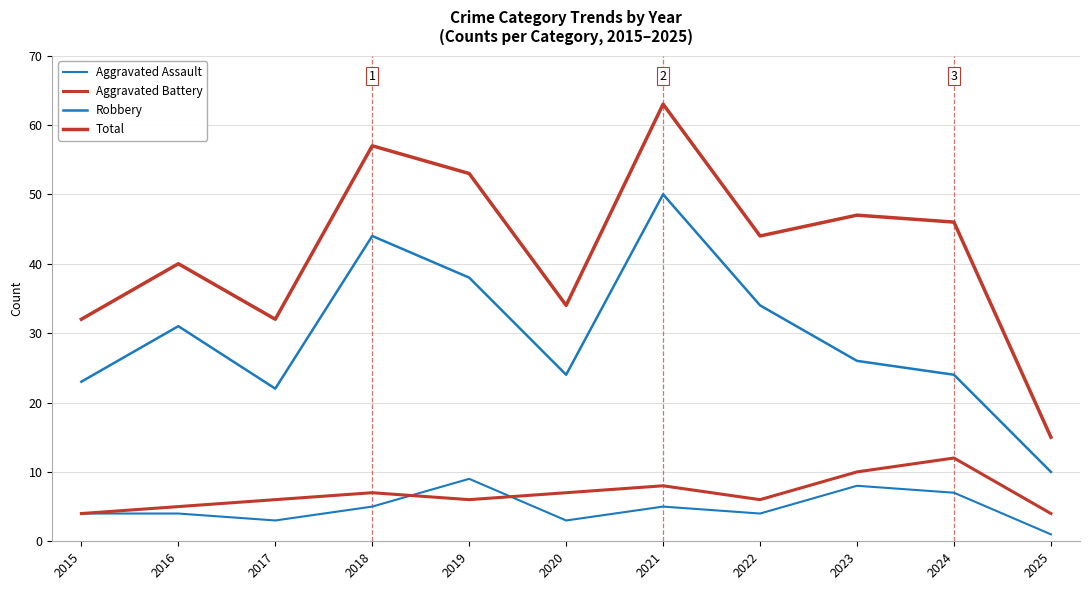

Is this an area chart (filled region under the line)?

No